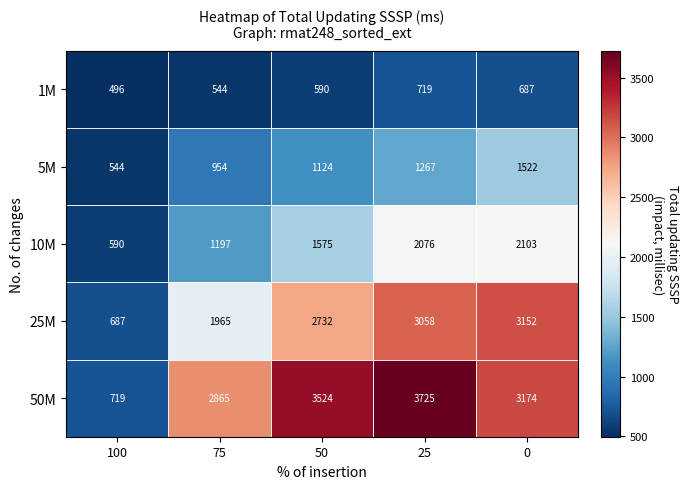

What is the maximum value shown in the chart?

3725